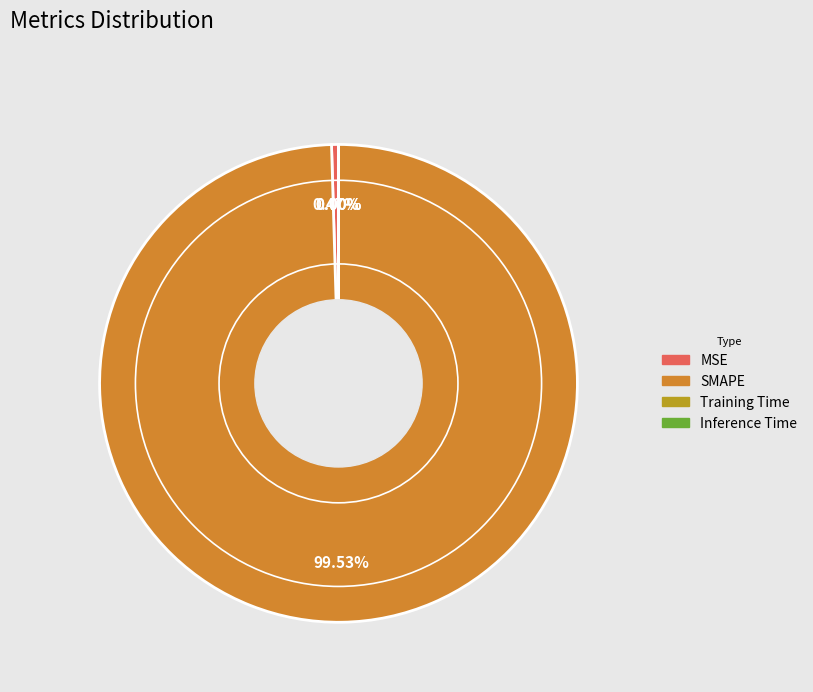

Which slice is the largest?

SMAPE